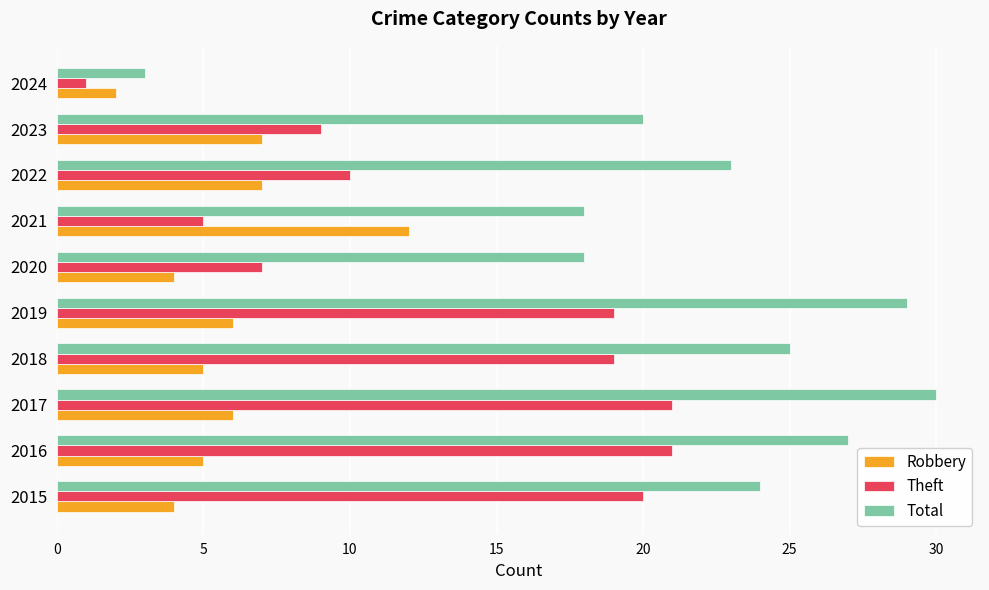

Rank the series by their maximum value, from highest to lowest.

Total, Theft, Robbery